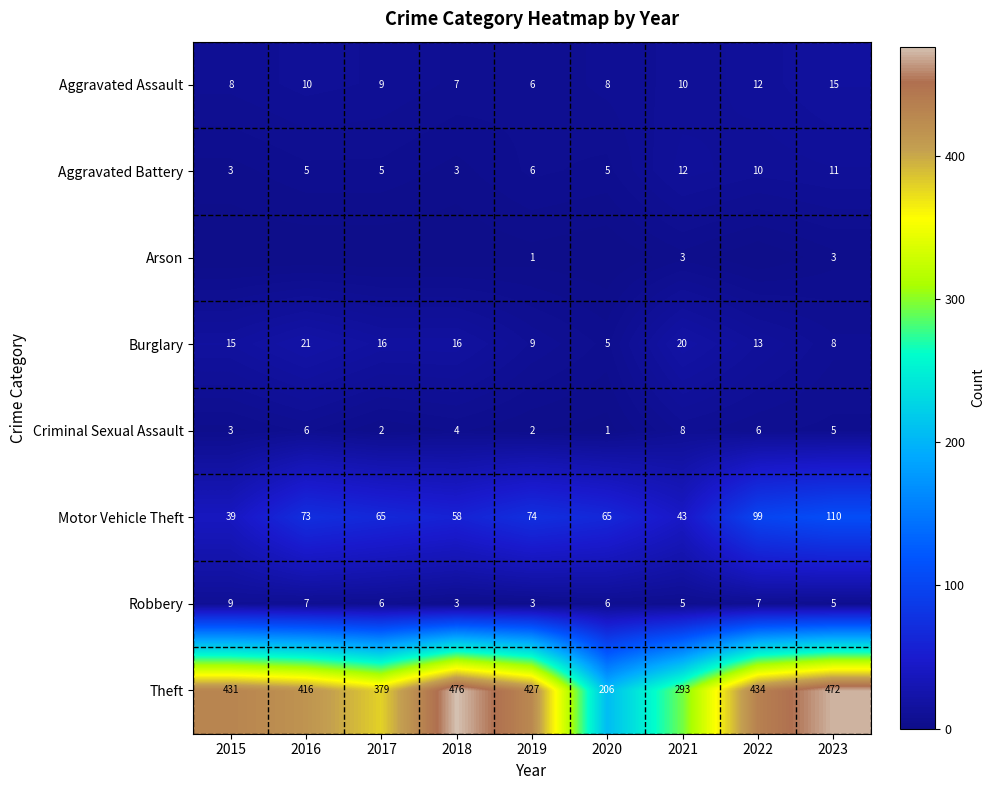

At which label does Motor Vehicle Theft reach its minimum?

2015